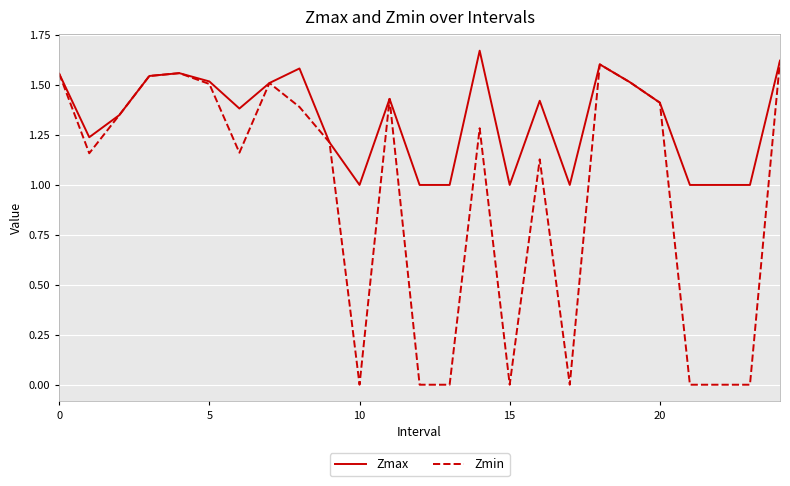

Which series has the widest spread of values?

Zmin